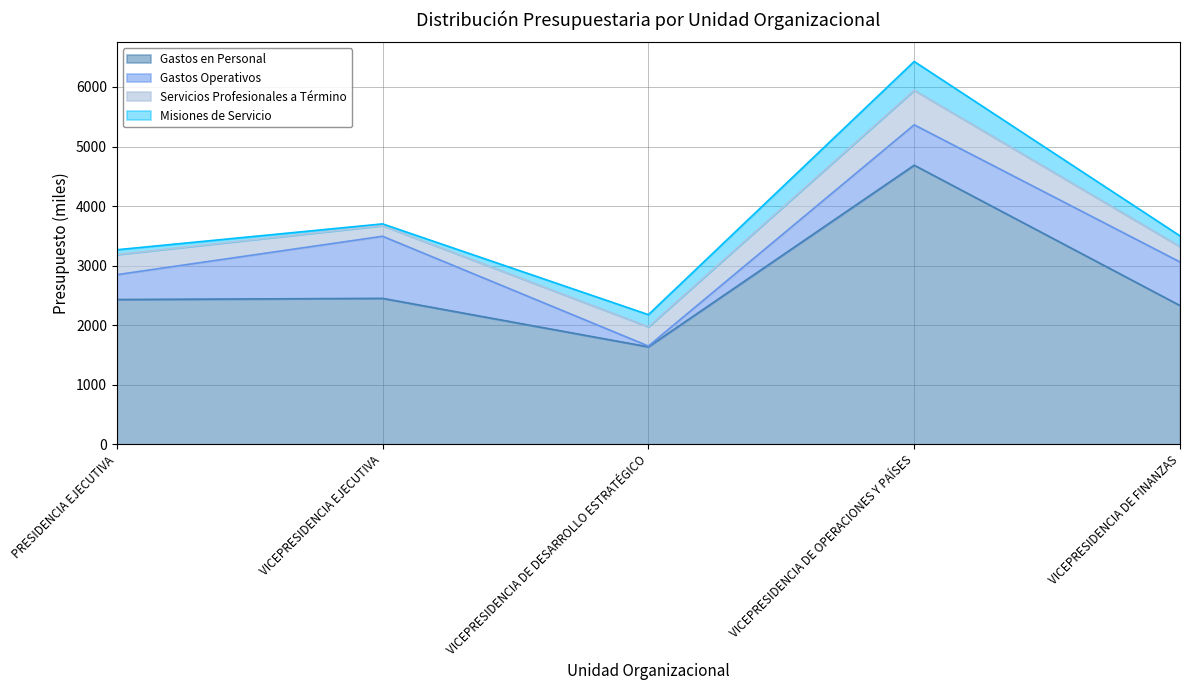

Rank the series at VICEPRESIDENCIA EJECUTIVA from lowest to highest value.

Misiones de Servicio, Servicios Profesionales a Término, Gastos Operativos, Gastos en Personal